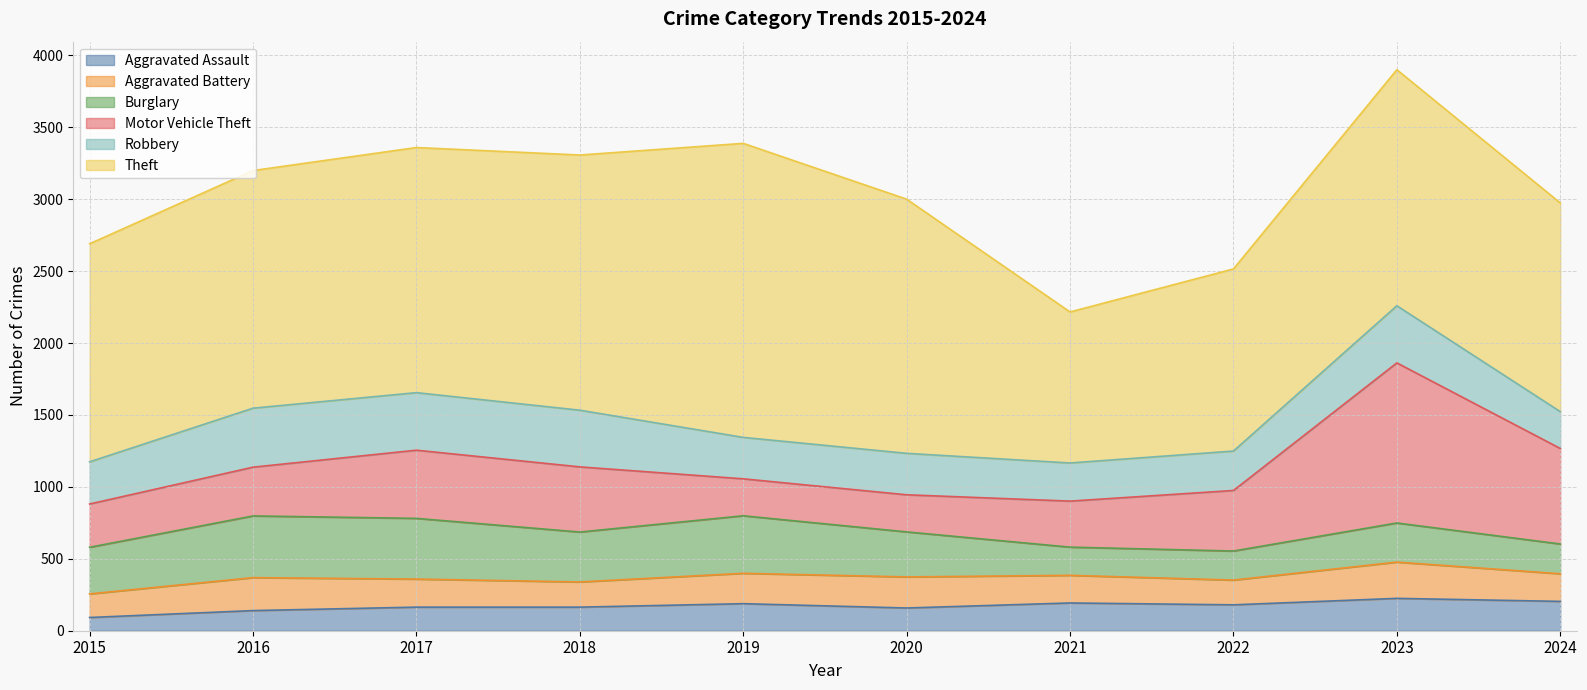

At which label does Aggravated Assault first exceed 180?

2019